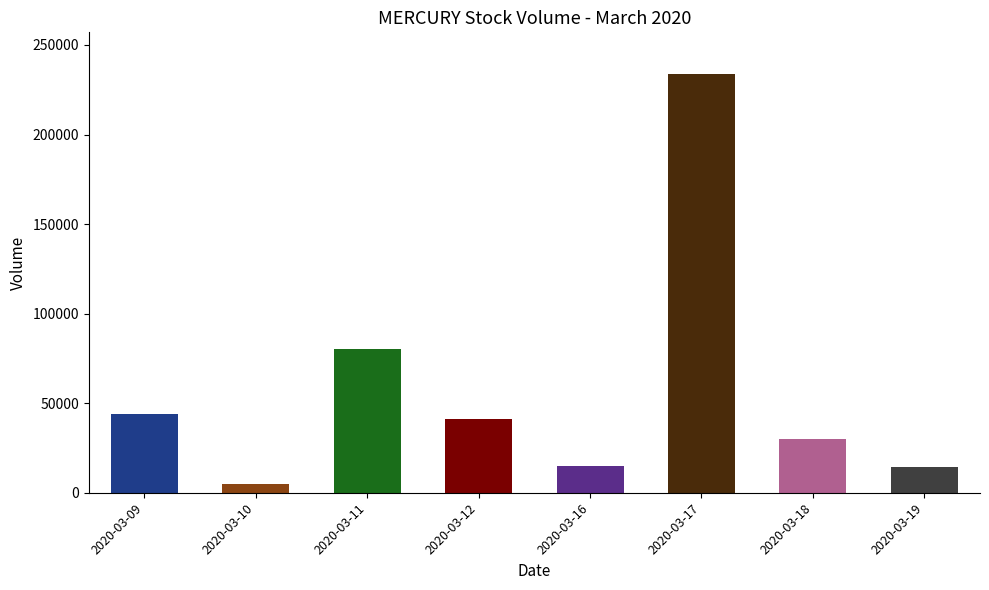

List the labels in order of value, smallest first.

2020-03-10, 2020-03-19, 2020-03-16, 2020-03-18, 2020-03-12, 2020-03-09, 2020-03-11, 2020-03-17